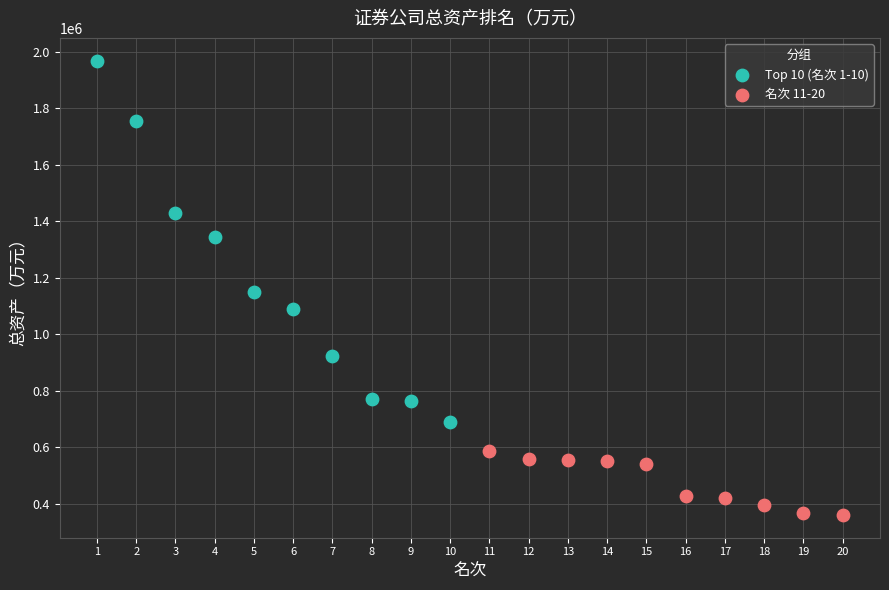

Which series contains the lowest Y value?

名次 11-20